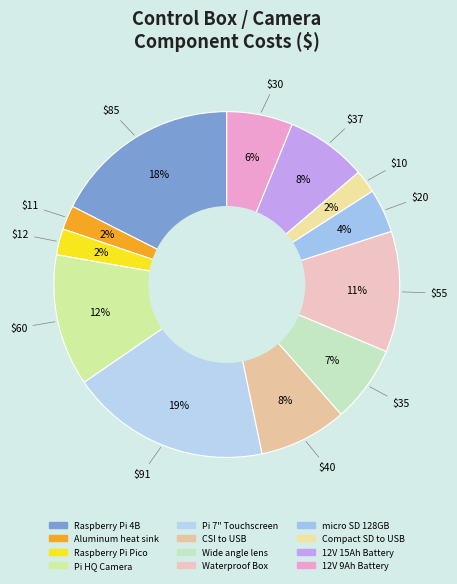

Count the number of slices in the pie.

12